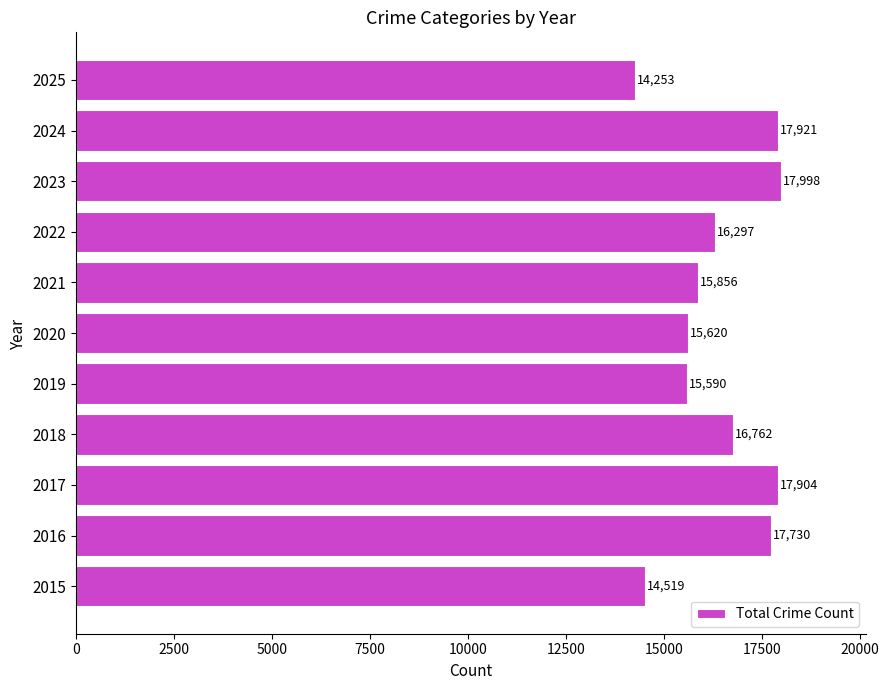

How many categories are shown in the chart?

11